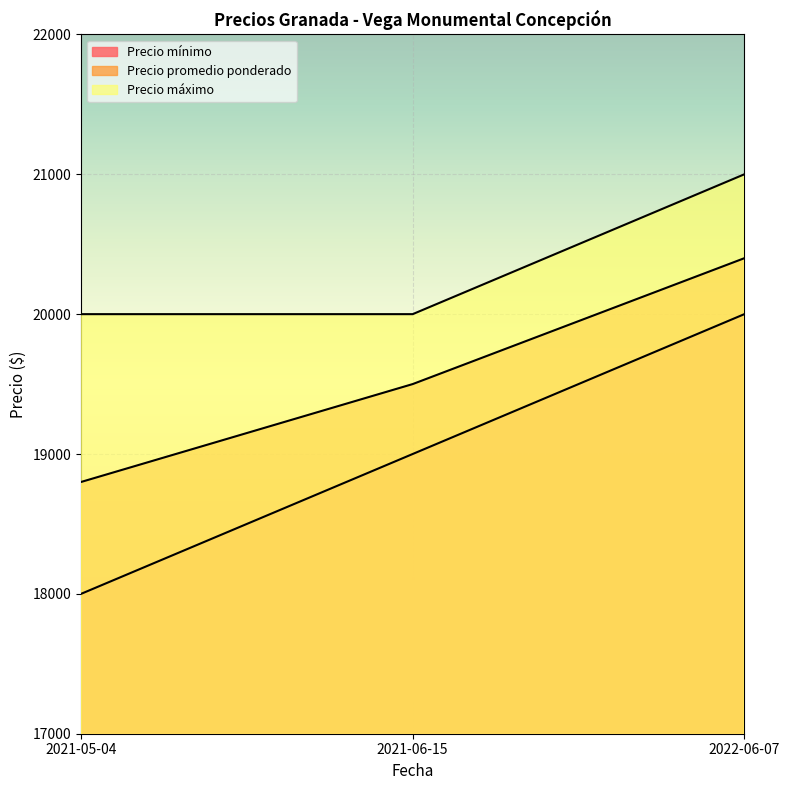

What is the label of the 1st point from the left?

2021-05-04